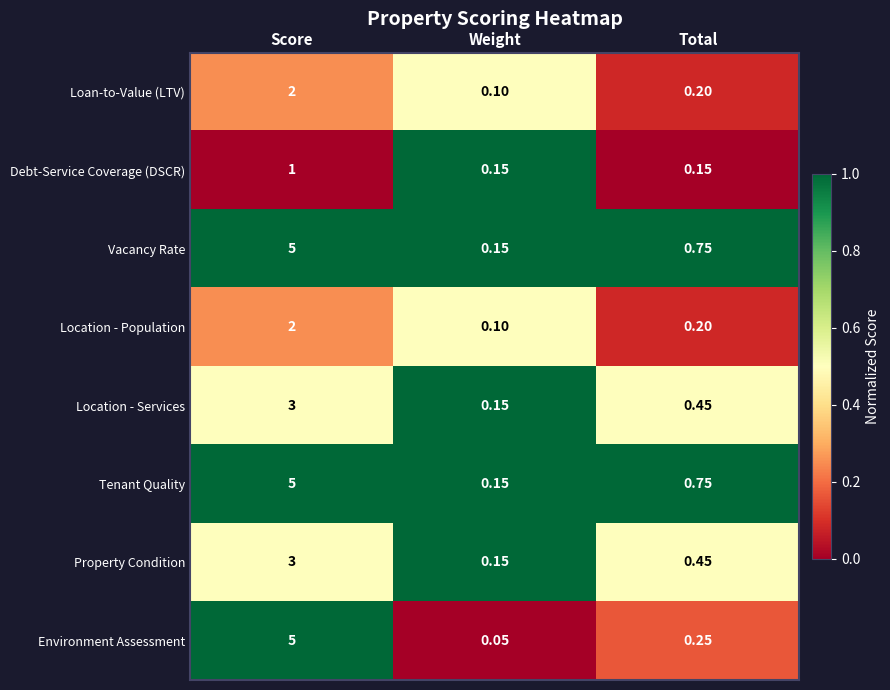

Where is Property Condition nearest to the value 1?

Total